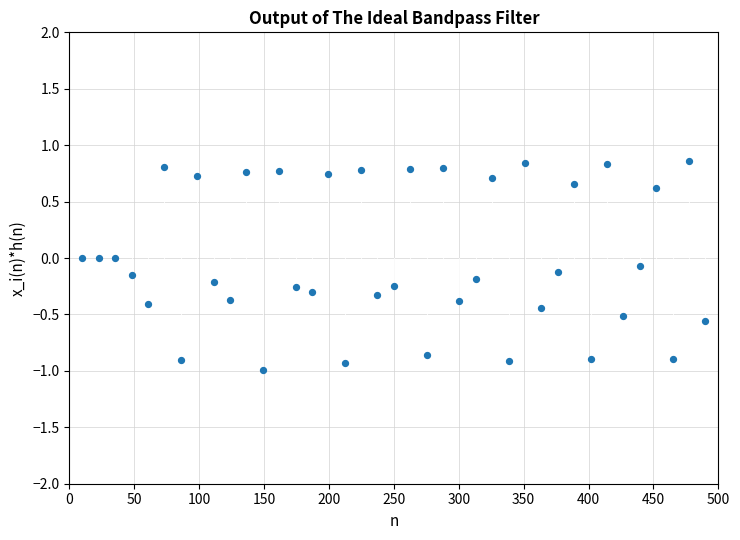

What is the range of X values (max minus min)?

480.0